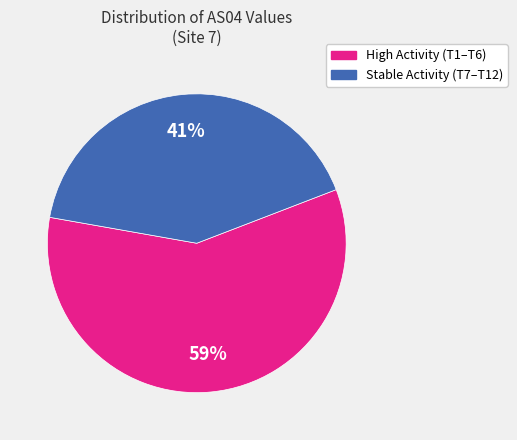

Is there any slice that represents more than half of the pie?

Yes